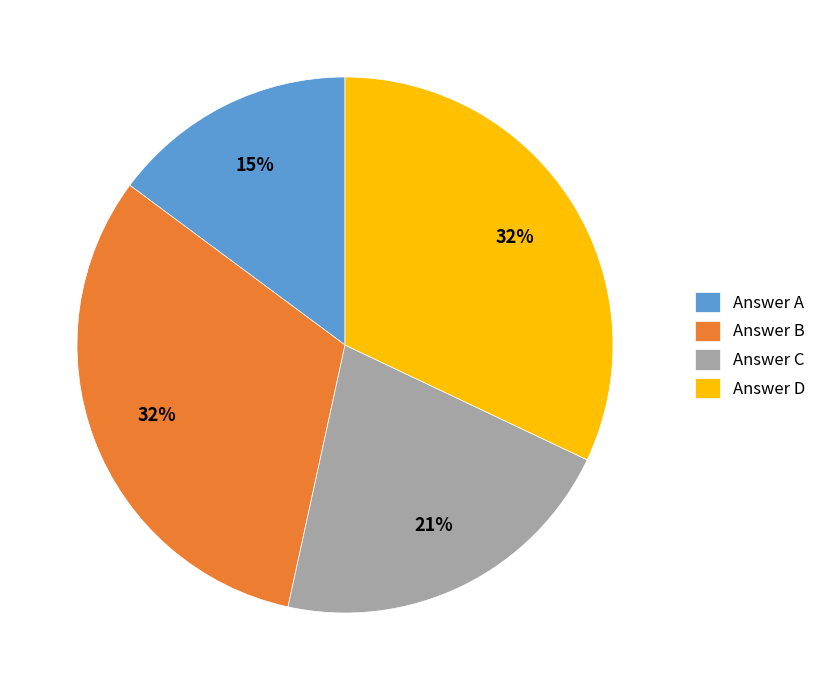

Which slice is the smallest?

Answer A